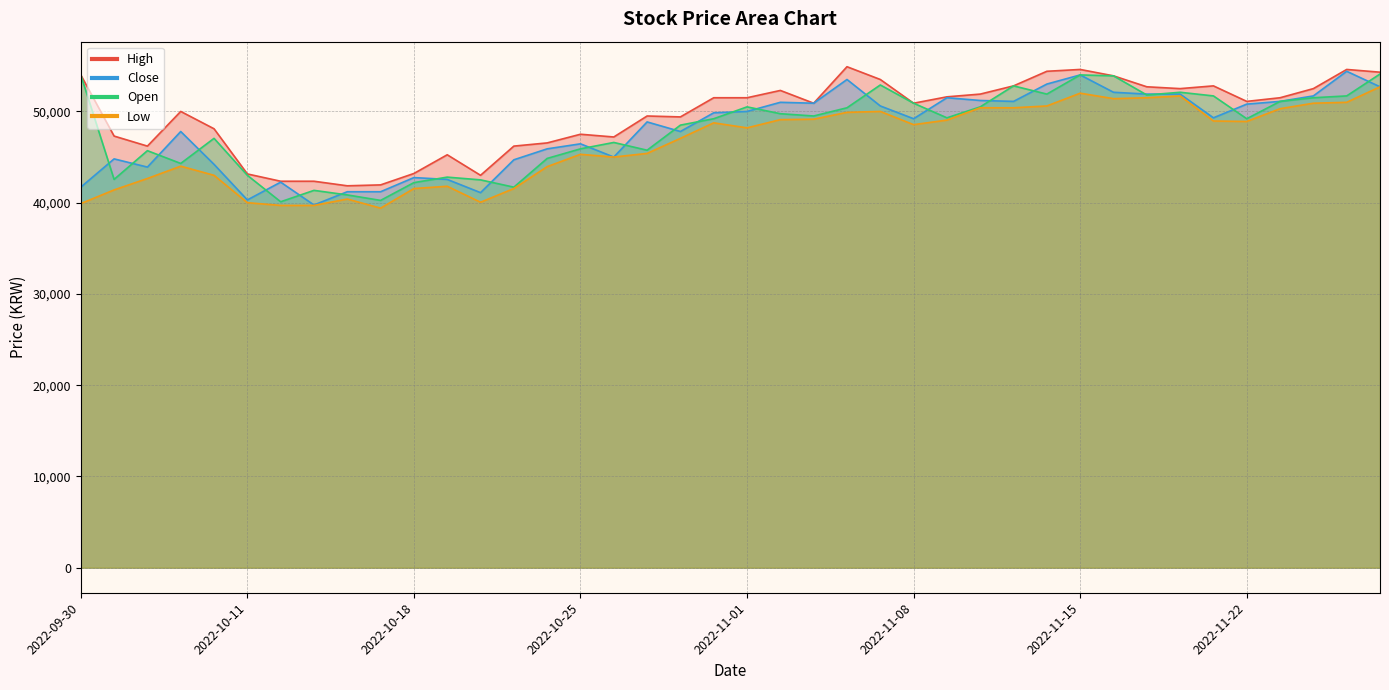

Is it true that Close equals 45000 at 2022-10-26?

True